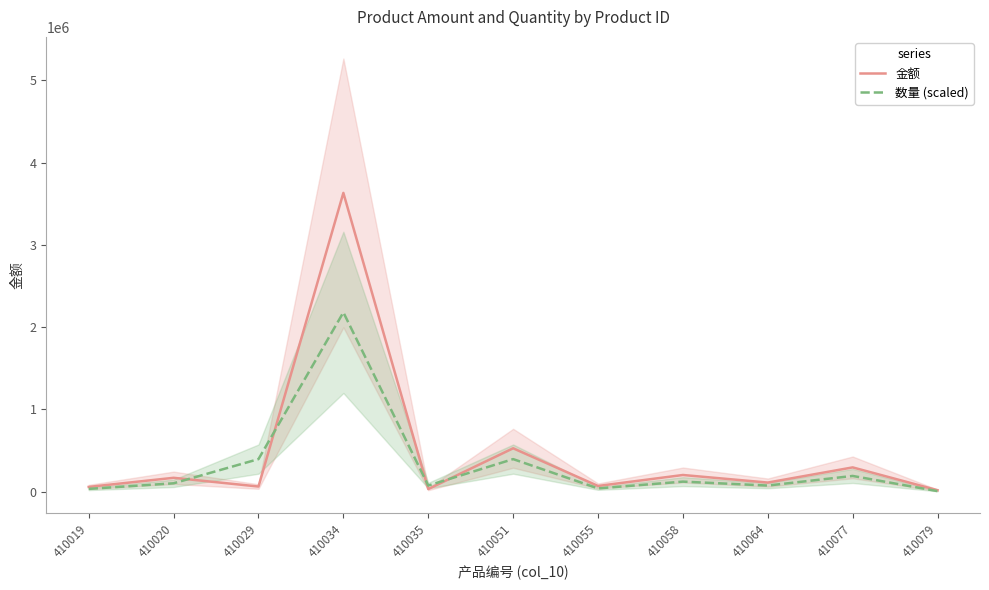

At which category is the sum across all series the highest?

410034